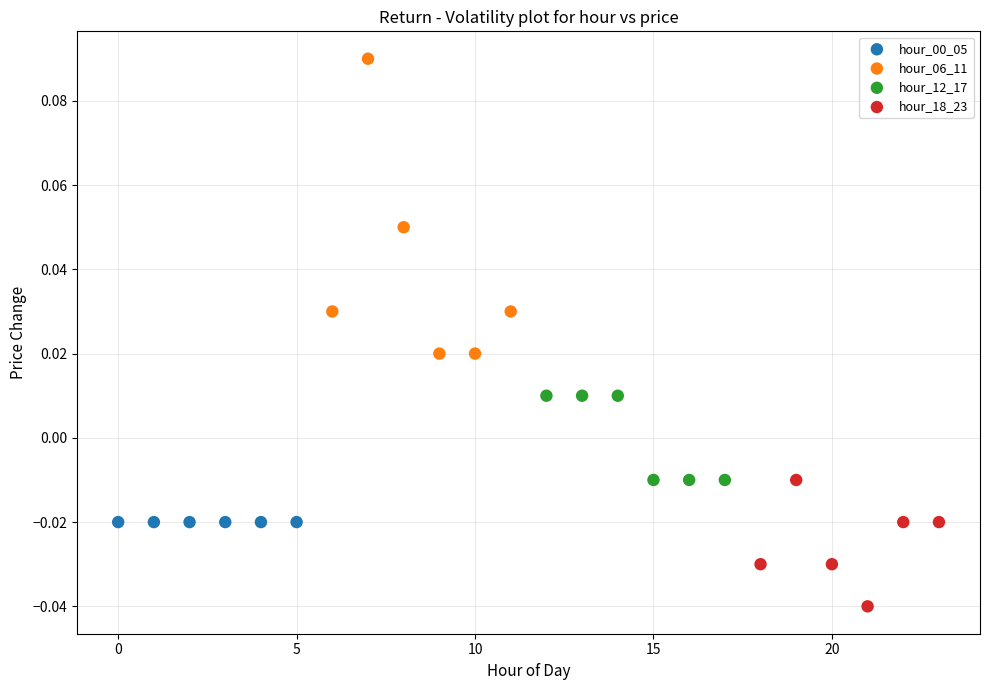

Which series contains the lowest Y value?

hour_18_23